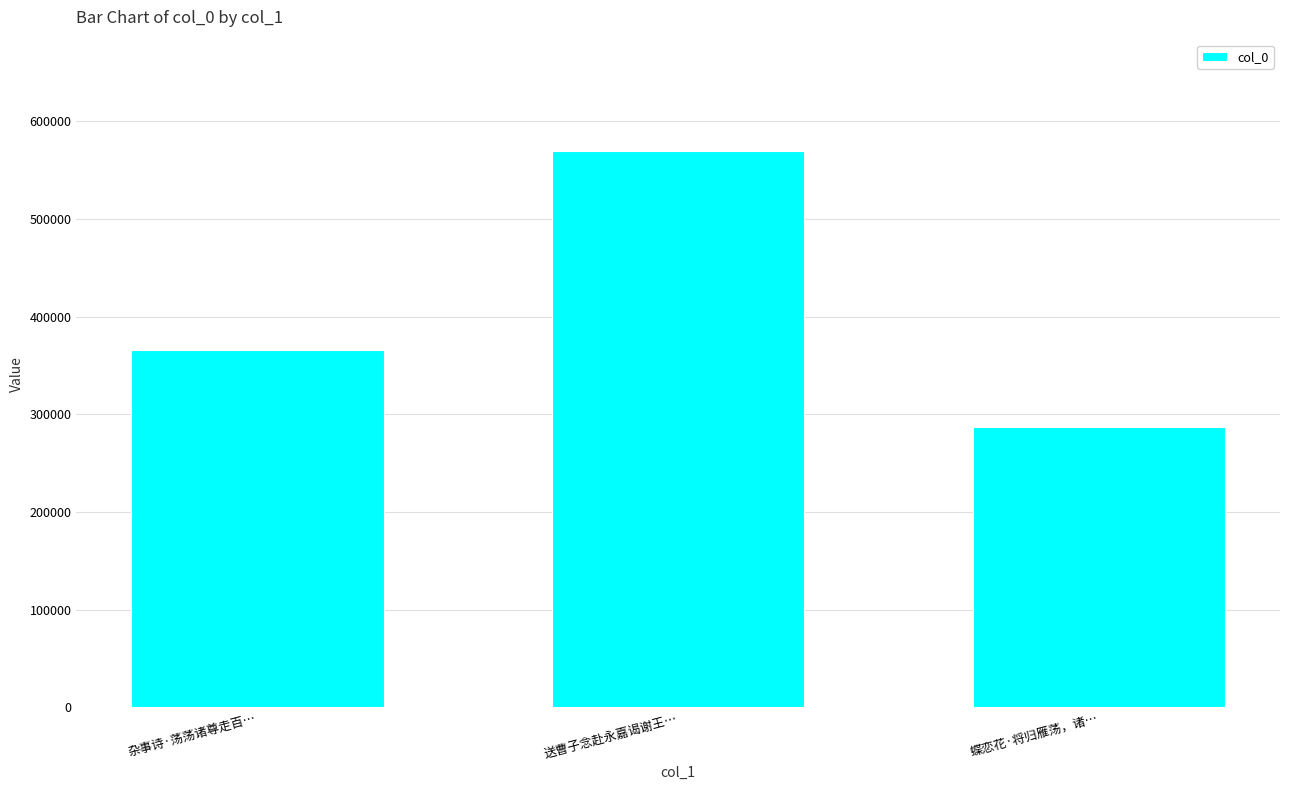

What is the difference between the values at 送曹子念赴永嘉谒谢王… and 杂事诗·荡荡诸尊走百…?

203929